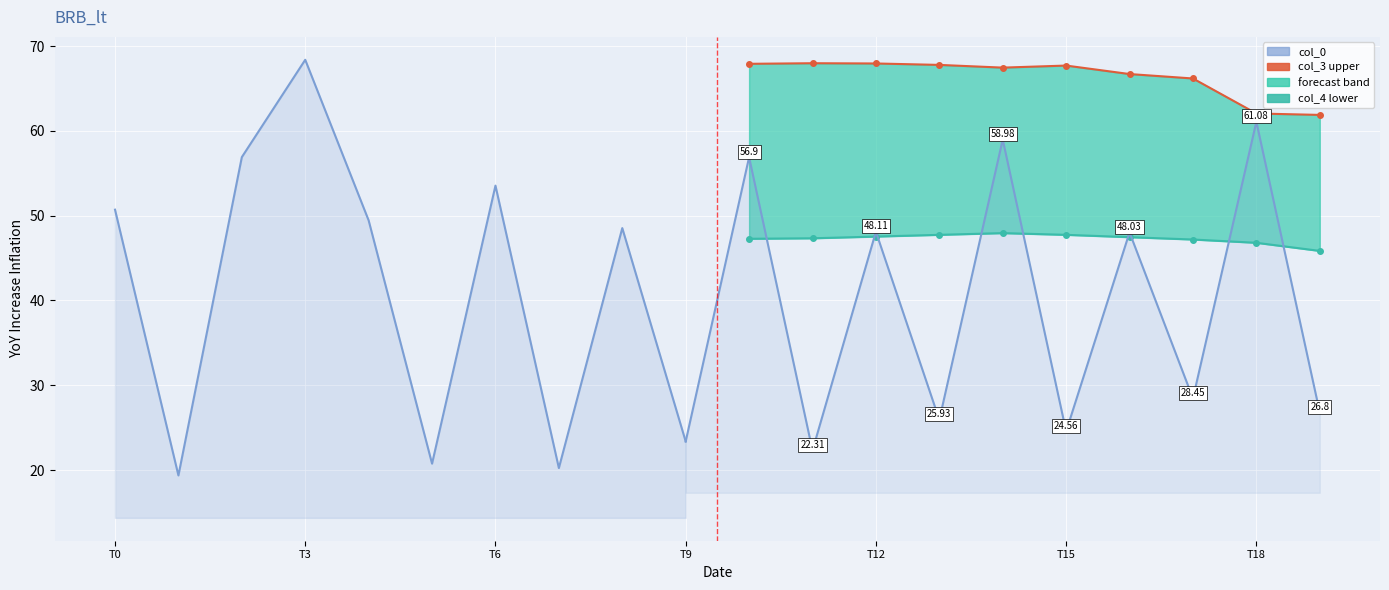

At which label is col_4 closest to 47?

17